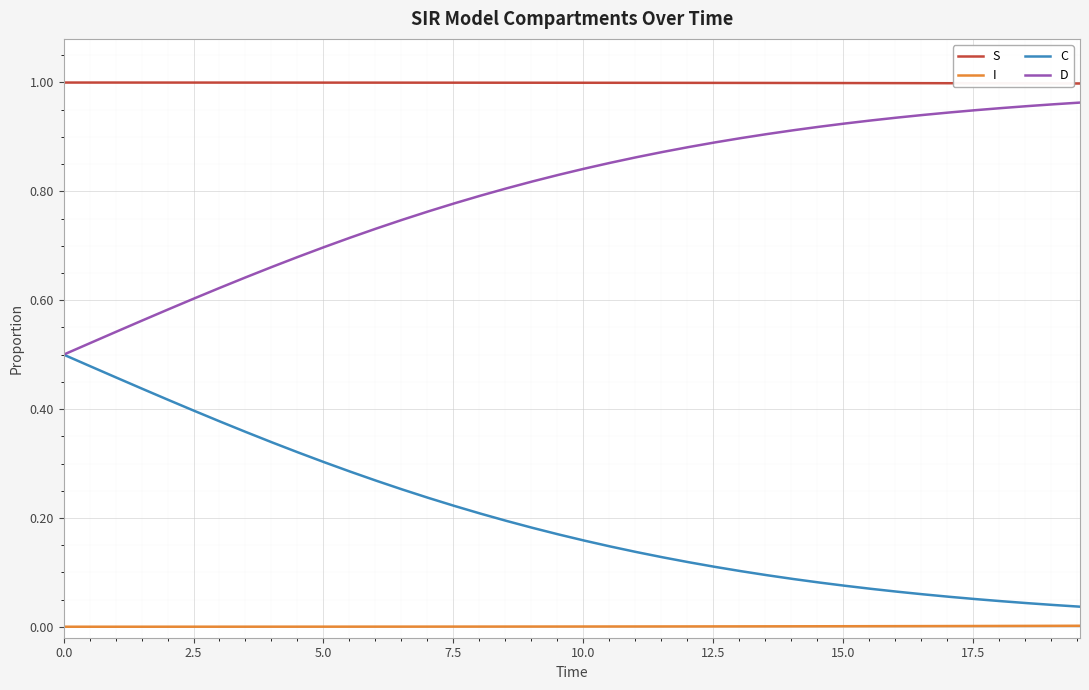

List the series in order of their overall mean, lowest first.

I, C, D, S